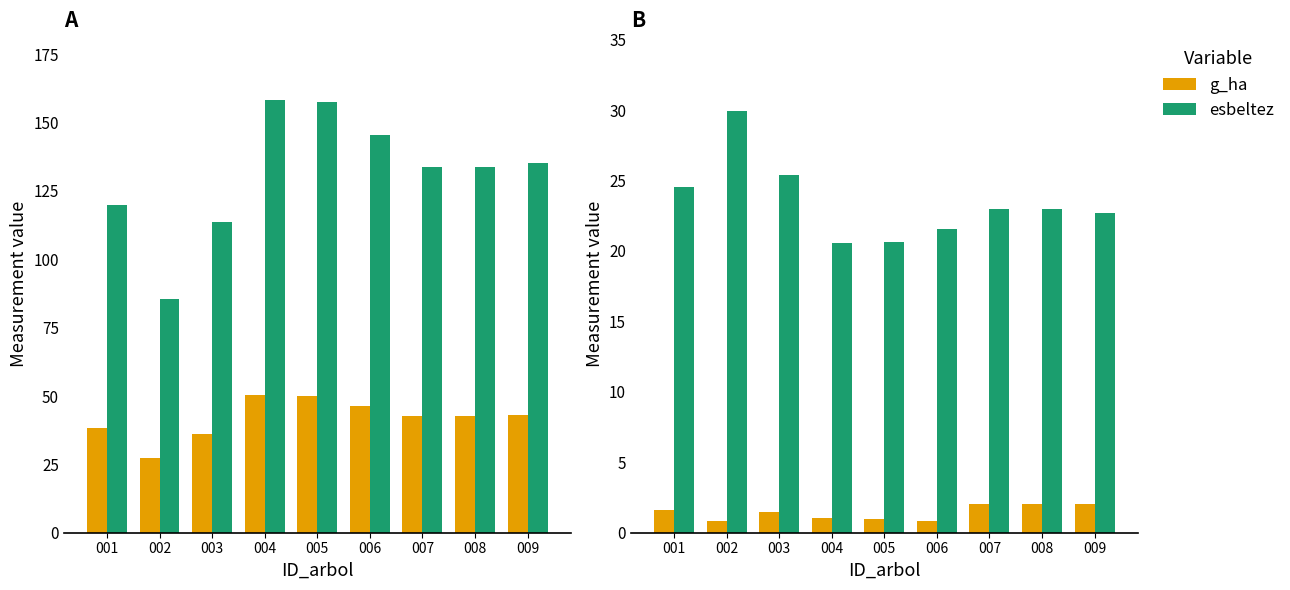

List the labels in order of dbh value, smallest first.

002, 003, 001, 007, 008, 009, 006, 005, 004